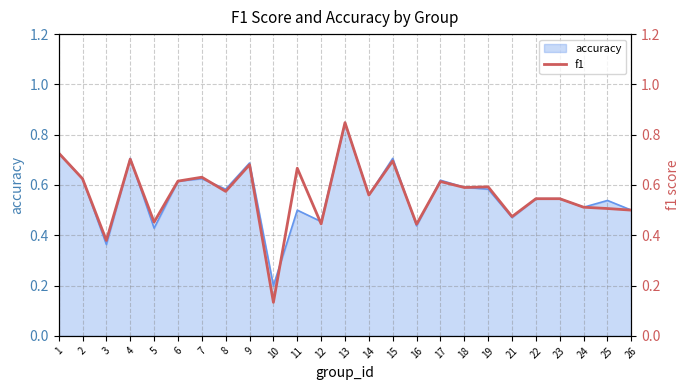

What is the value of the 4th point from the left?

0.7